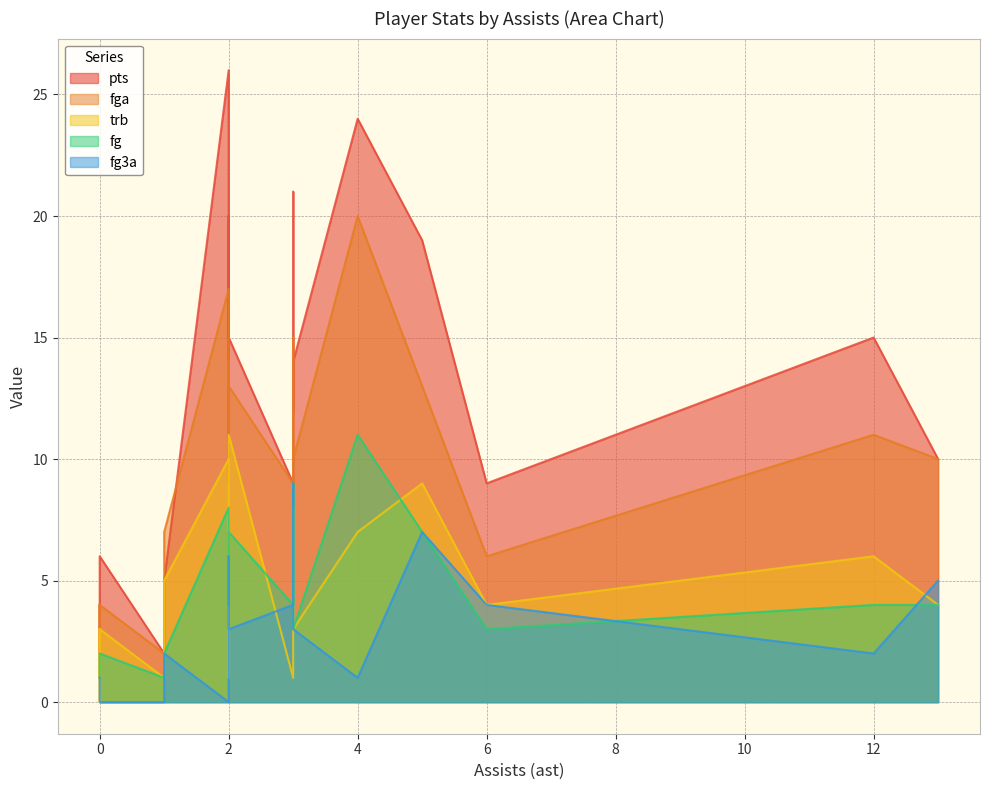

At which category is the sum across all series the highest?

4